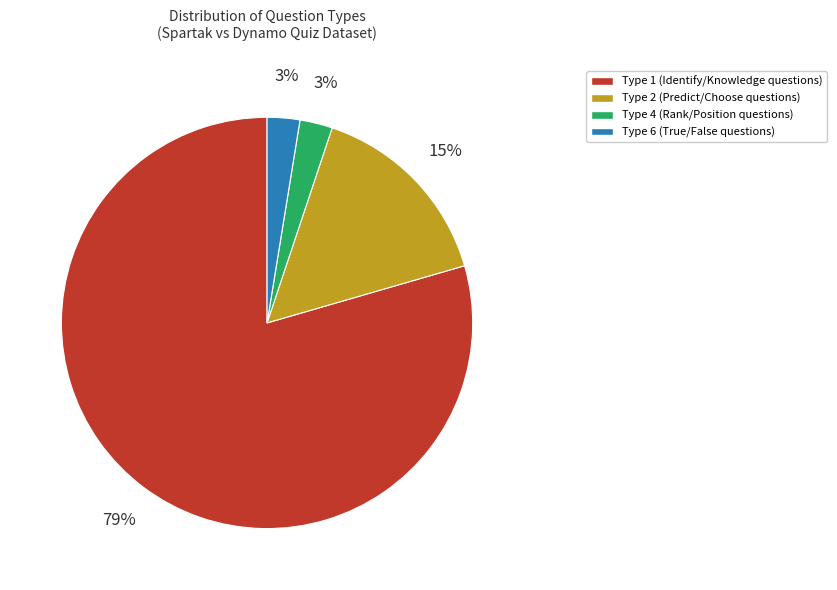

Count the number of slices in the pie.

4